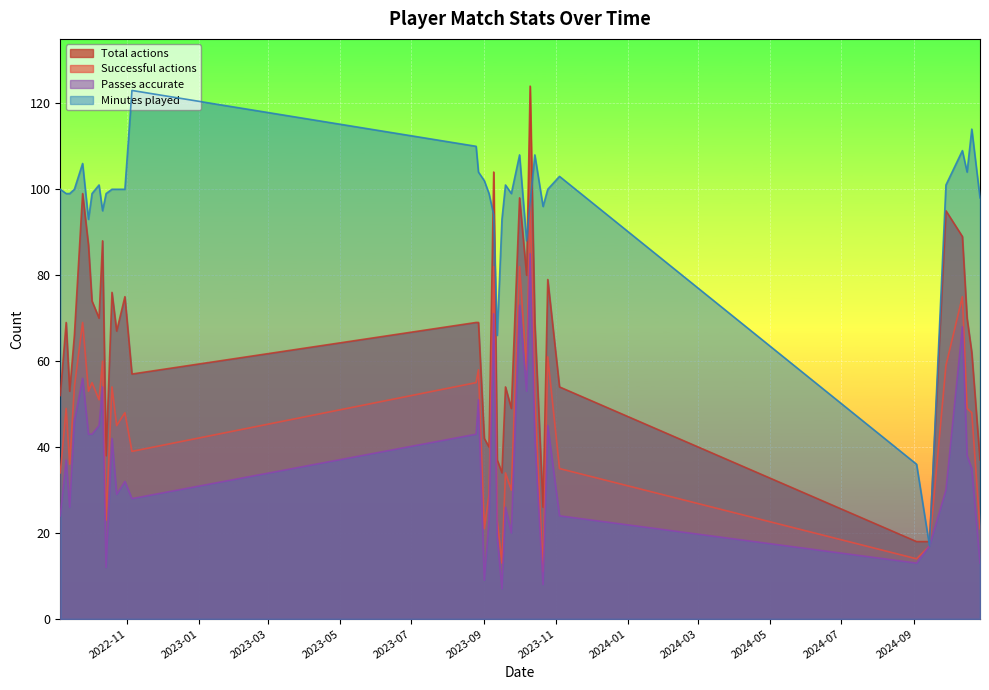

Which has a higher value, 2023-09-19 or 2024-10-27?

2023-09-19